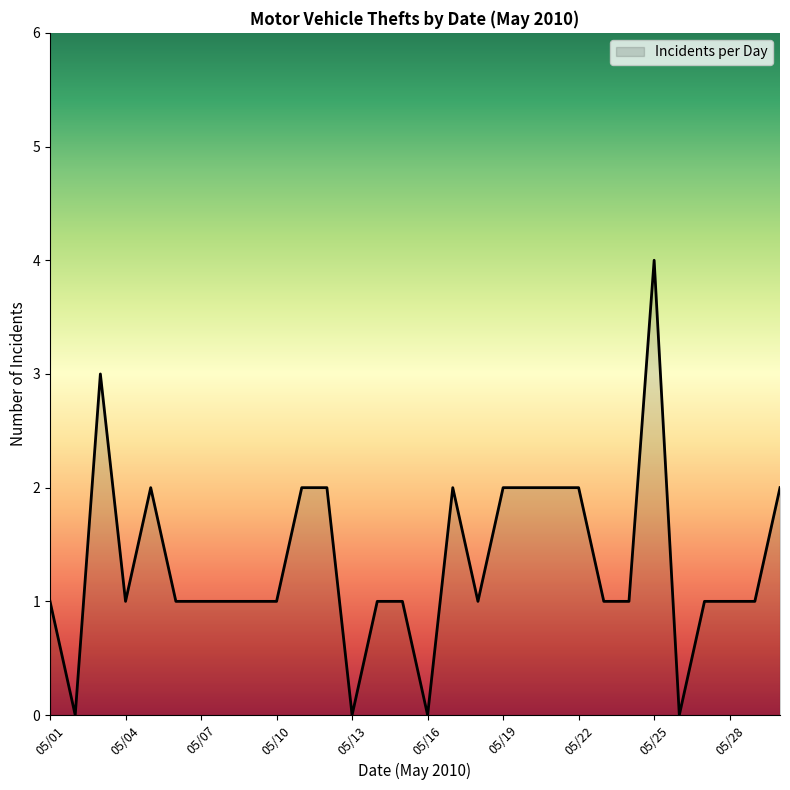

What is the greatest value displayed?

4